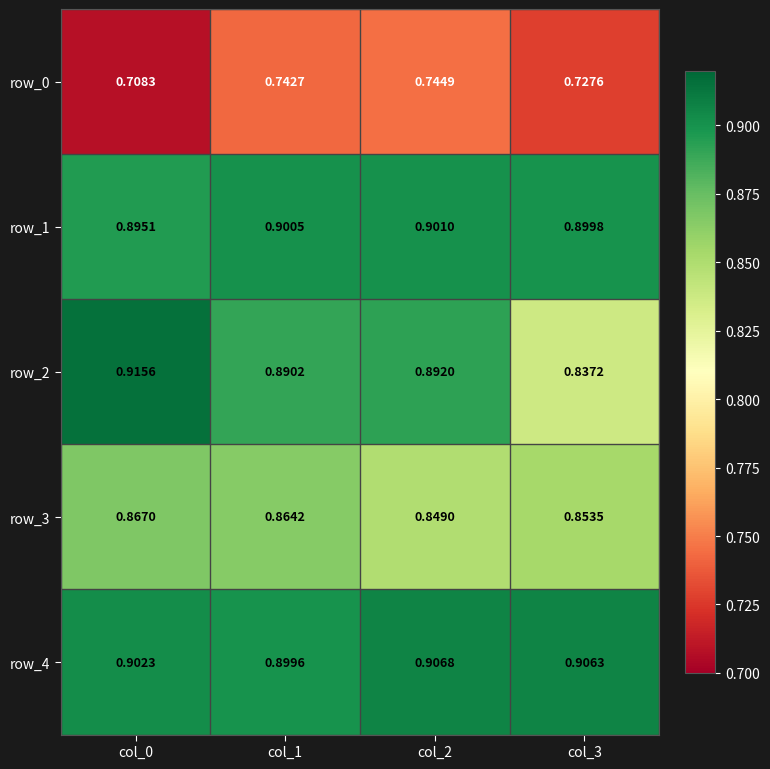

At which label does row_2 reach its minimum?

col_3